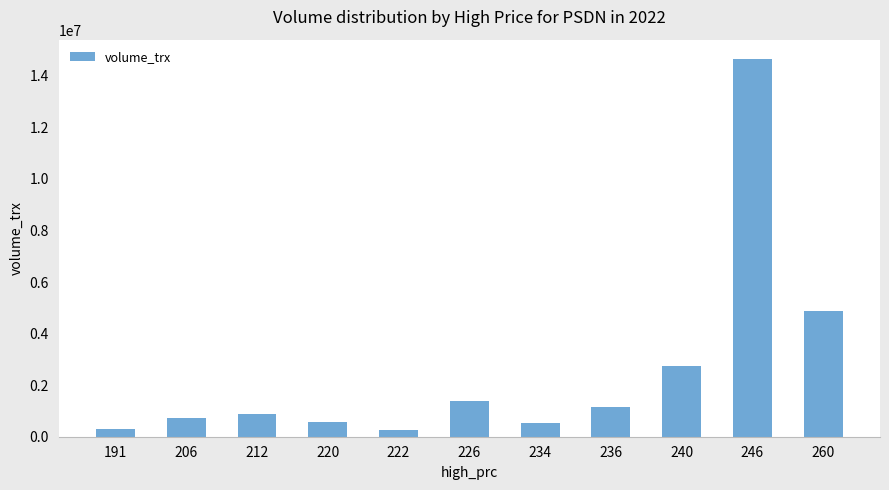

What is the smallest value displayed?

267700